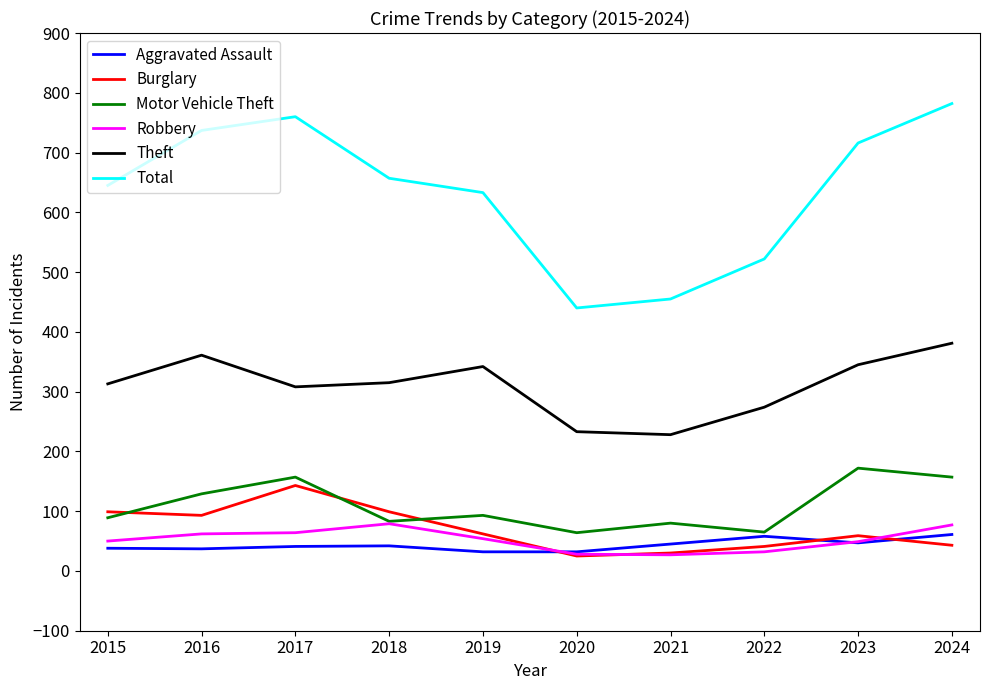

True or false: Total has more than 2 points higher than both neighbors.

False